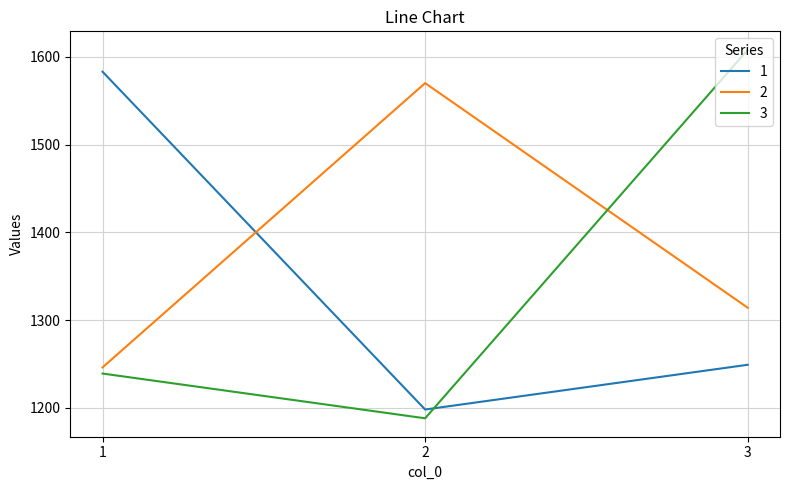

What is the sum of all 2 values?

4130